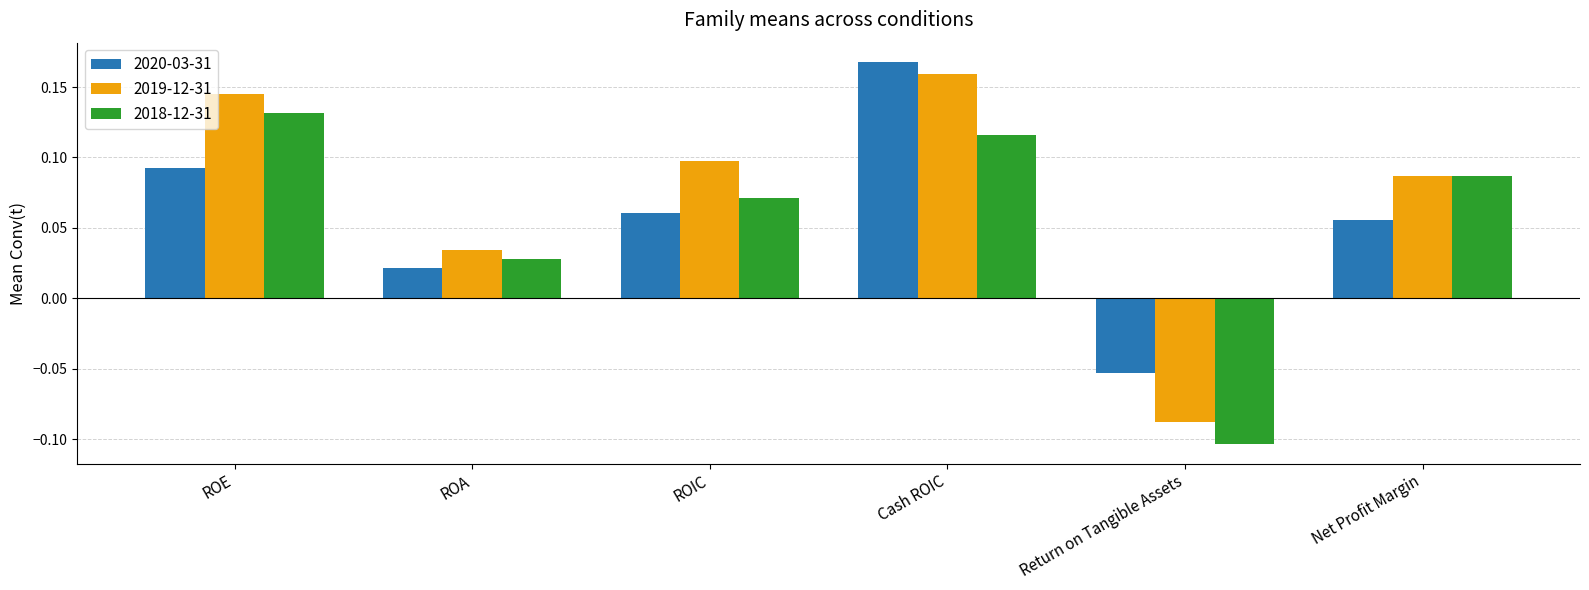

What is the sum of all 2019-12-31 values?

0.4